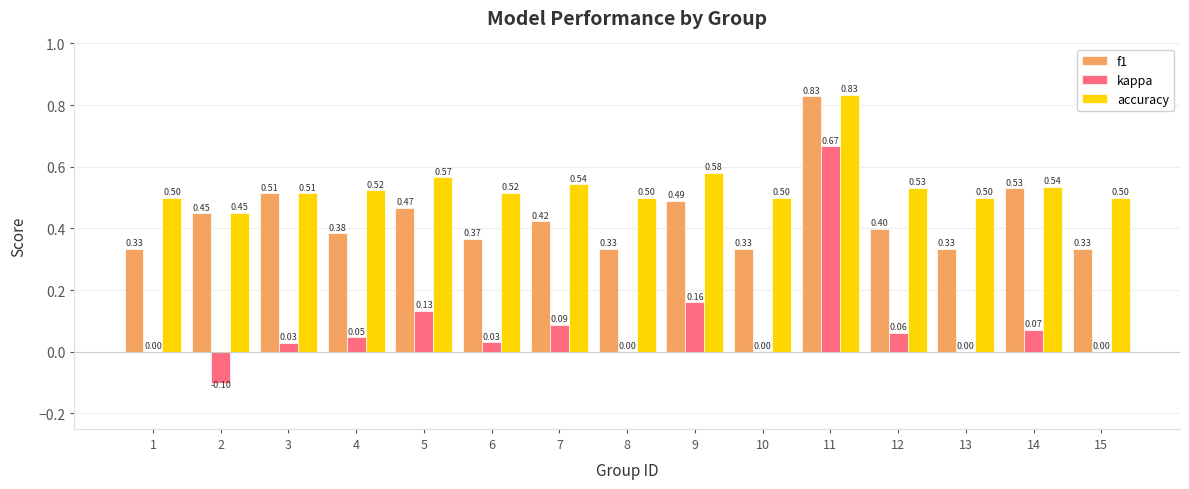

What is the sum of all accuracy values?

8.1